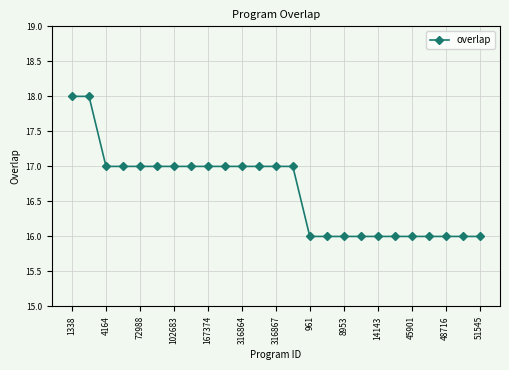

What is the value of the 8th point from the left?

17